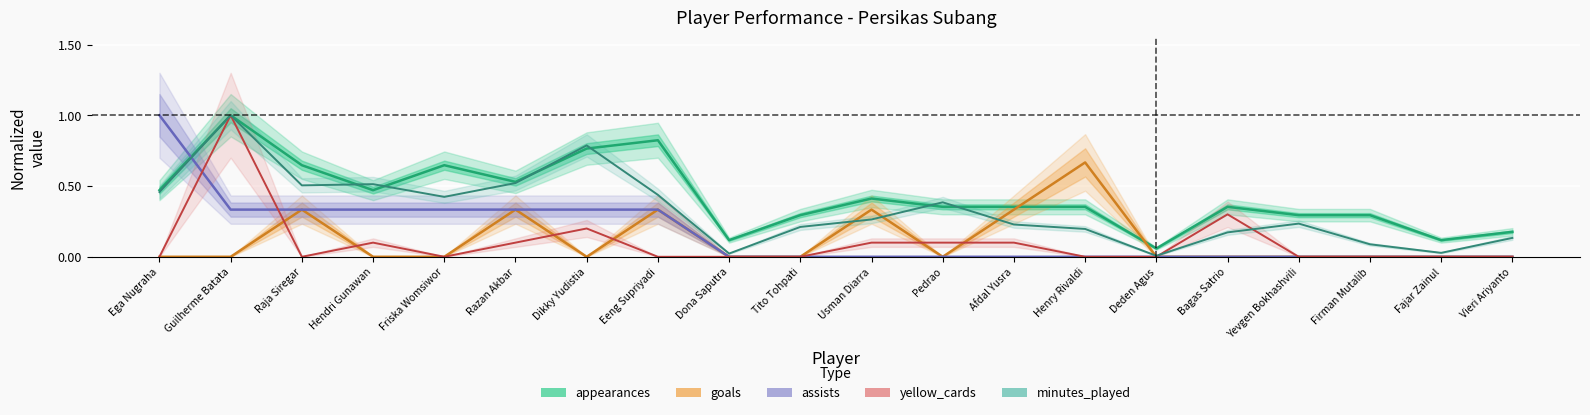

In goals, how many points are higher than both neighbors (excluding endpoints)?

5